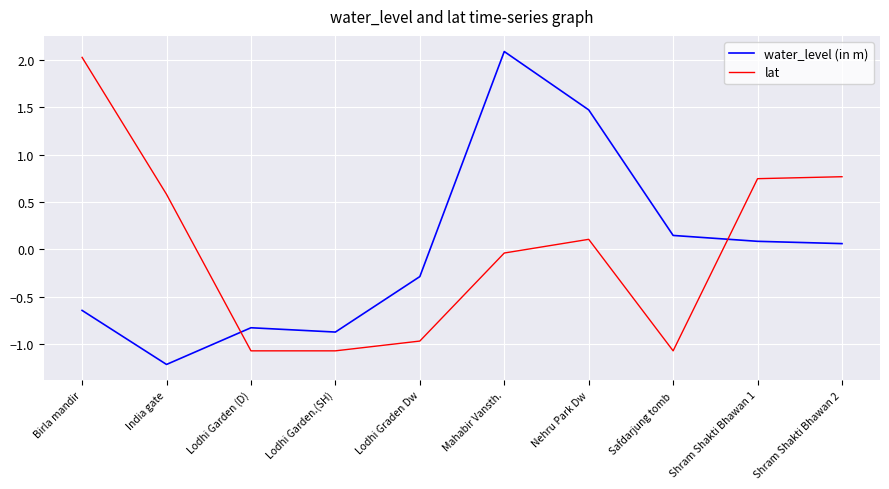

True or false: water_level (in m) and lat cross at least once.

True